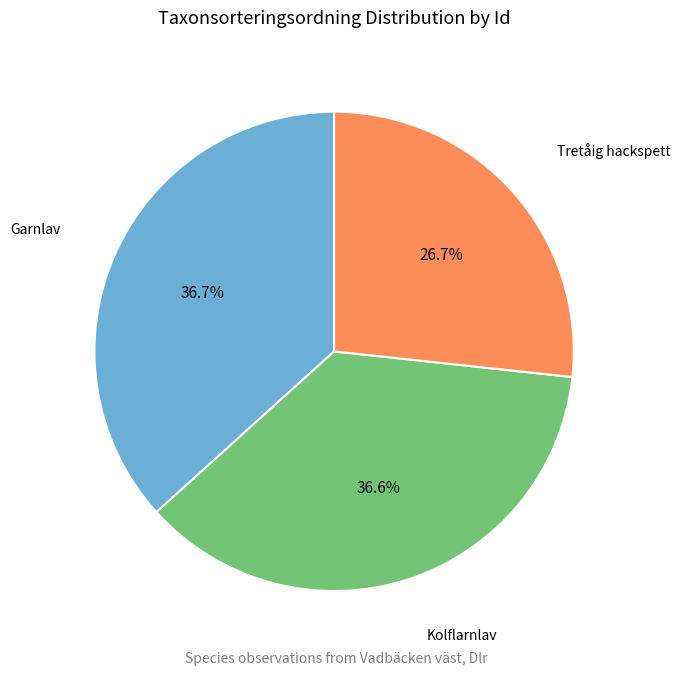

To the nearest percent, what is the difference between the largest and smallest slice percentages?

10%